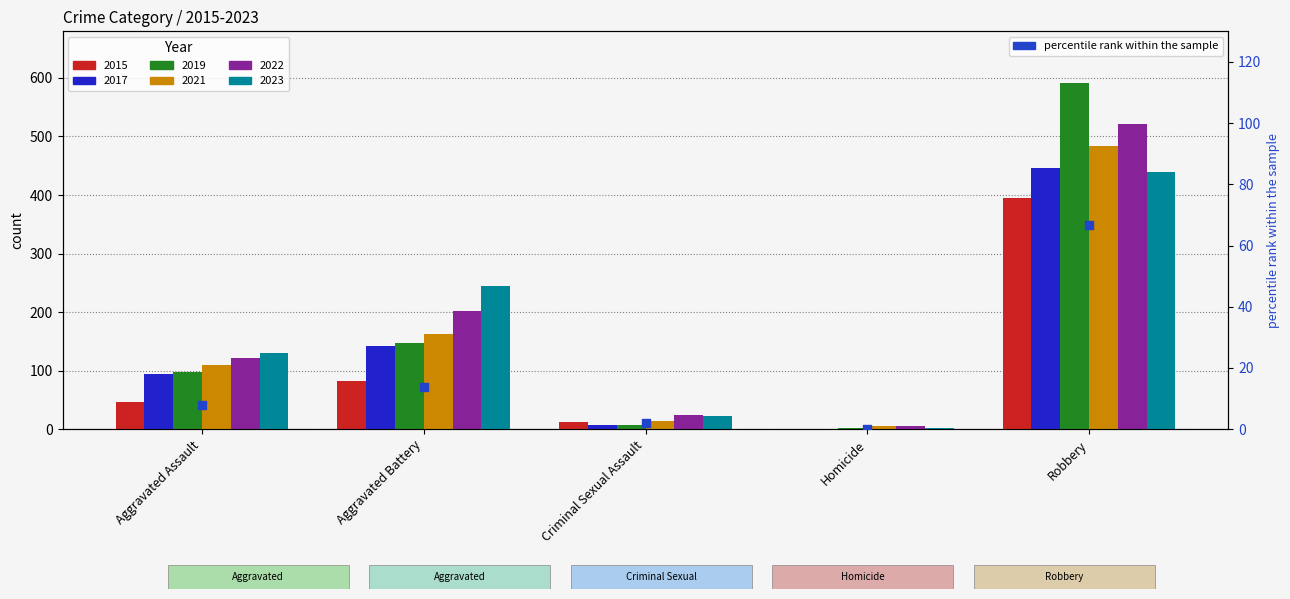

Which has a higher value, Criminal Sexual Assault or Aggravated Battery?

Aggravated Battery